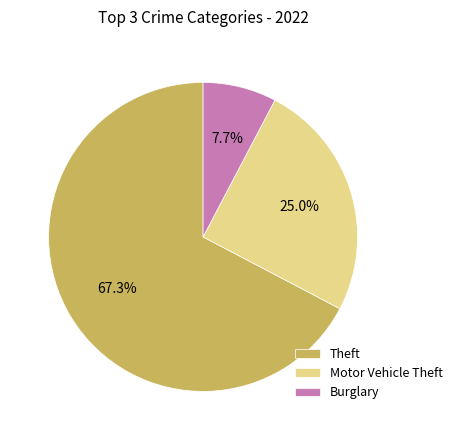

Rank the categories by value from lowest to highest.

Burglary, Motor Vehicle Theft, Theft